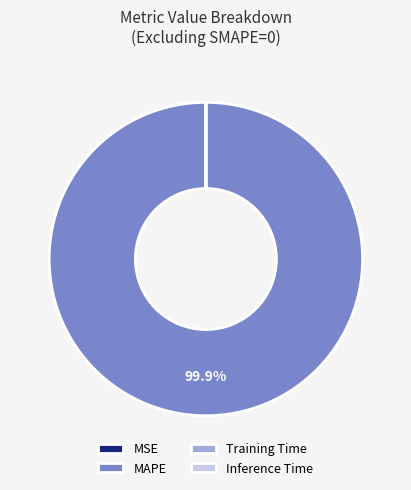

Which slice is the largest?

MAPE